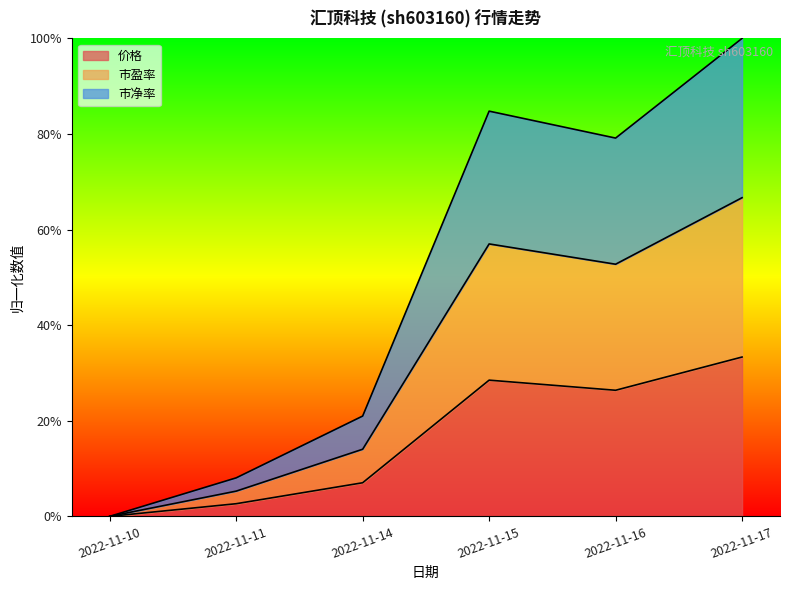

Which series has the largest range (max minus min)?

市净率